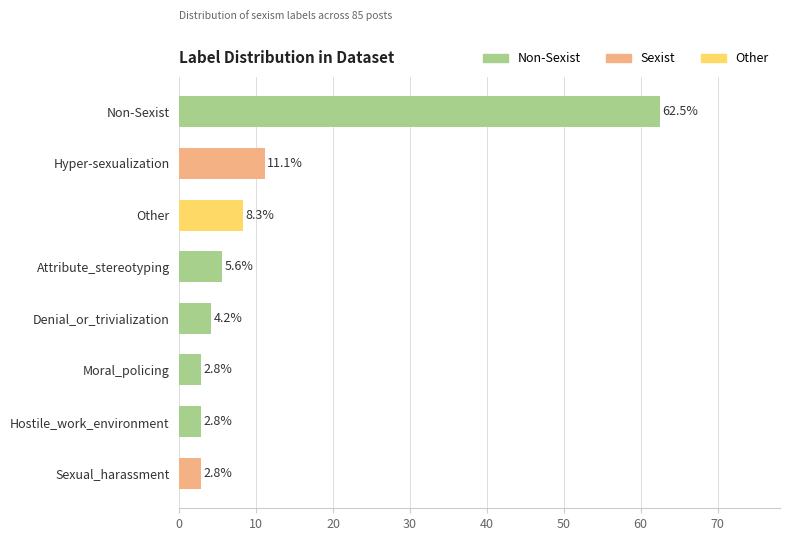

Which category has the highest value across all series?

Non-Sexist